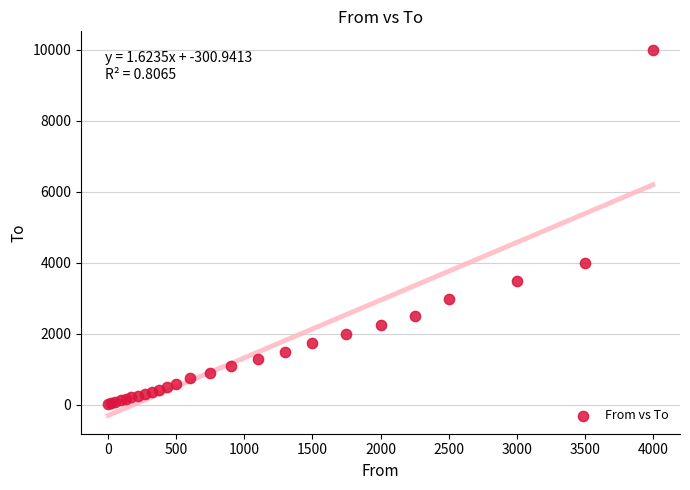

What Y value in the scatter plot is closest to 5005?

3990